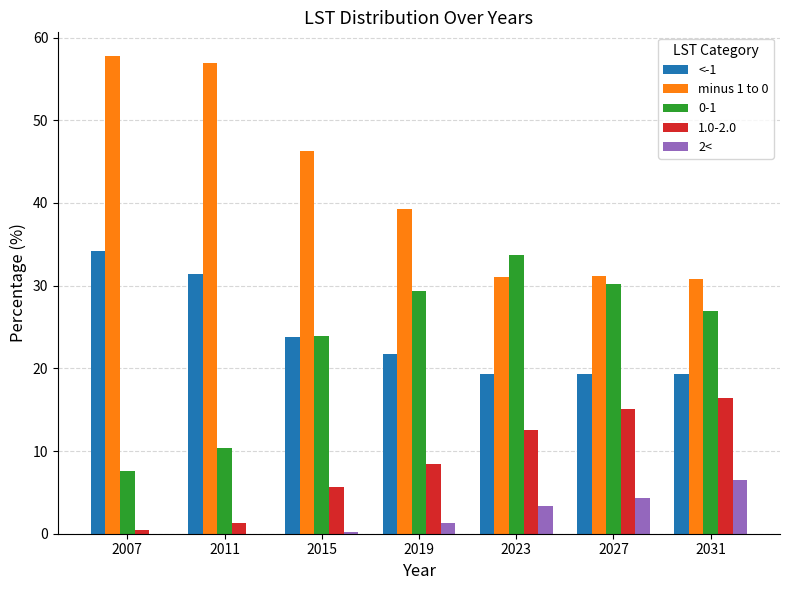

What is the sum of the <-1 values at 2023 and 2011?

50.8